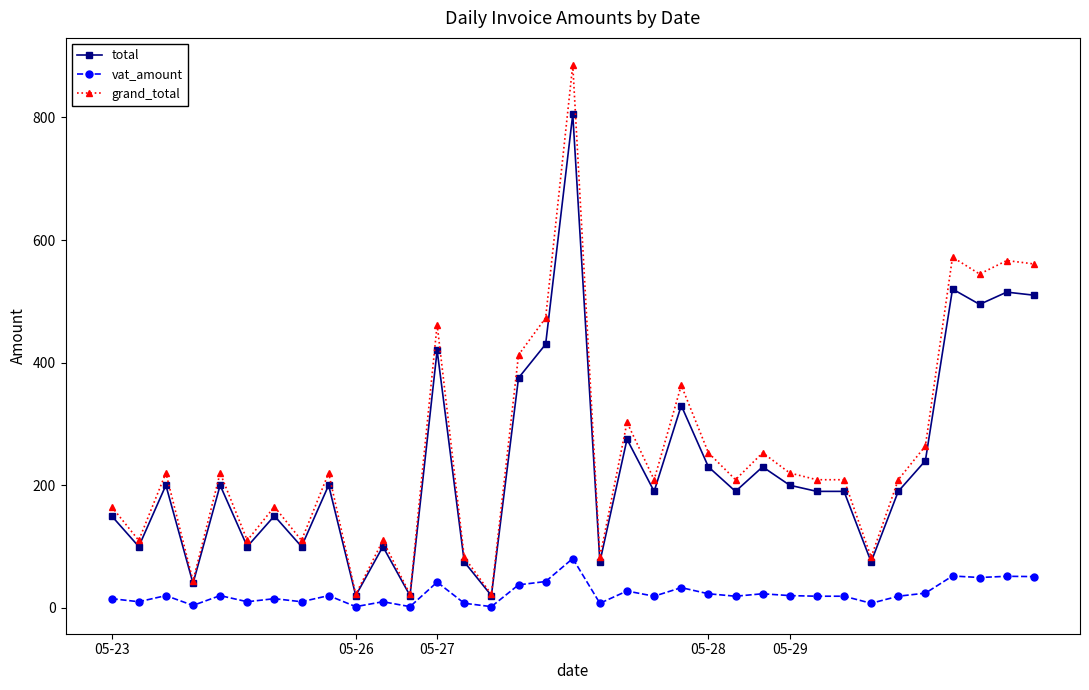

List the series in order of their peak value, lowest first.

vat_amount, total, grand_total